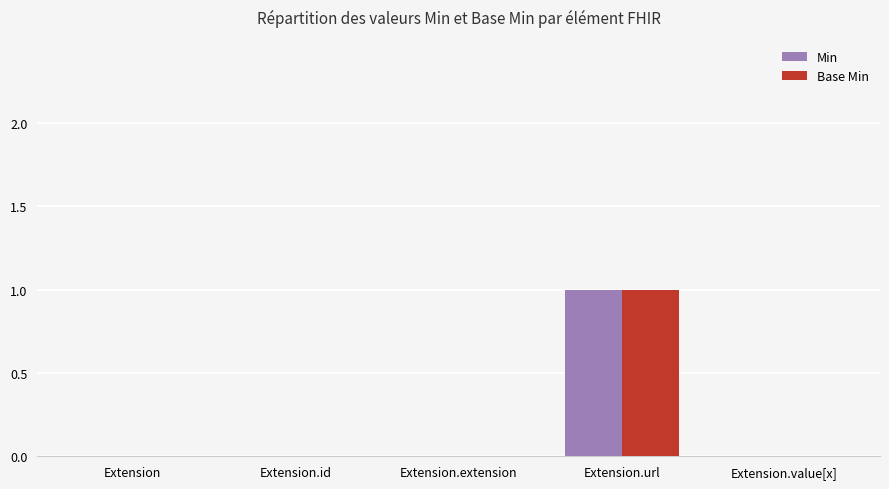

Are the bars grouped side by side (vs. stacked)?

Yes